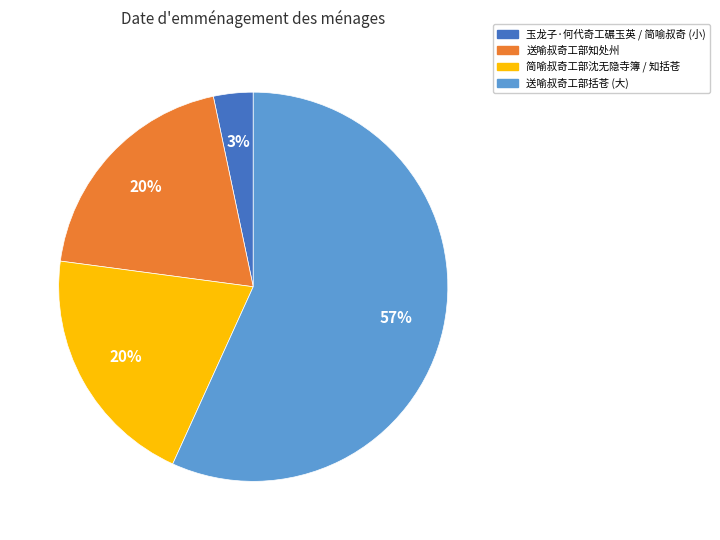

How many slices are in this pie chart?

4